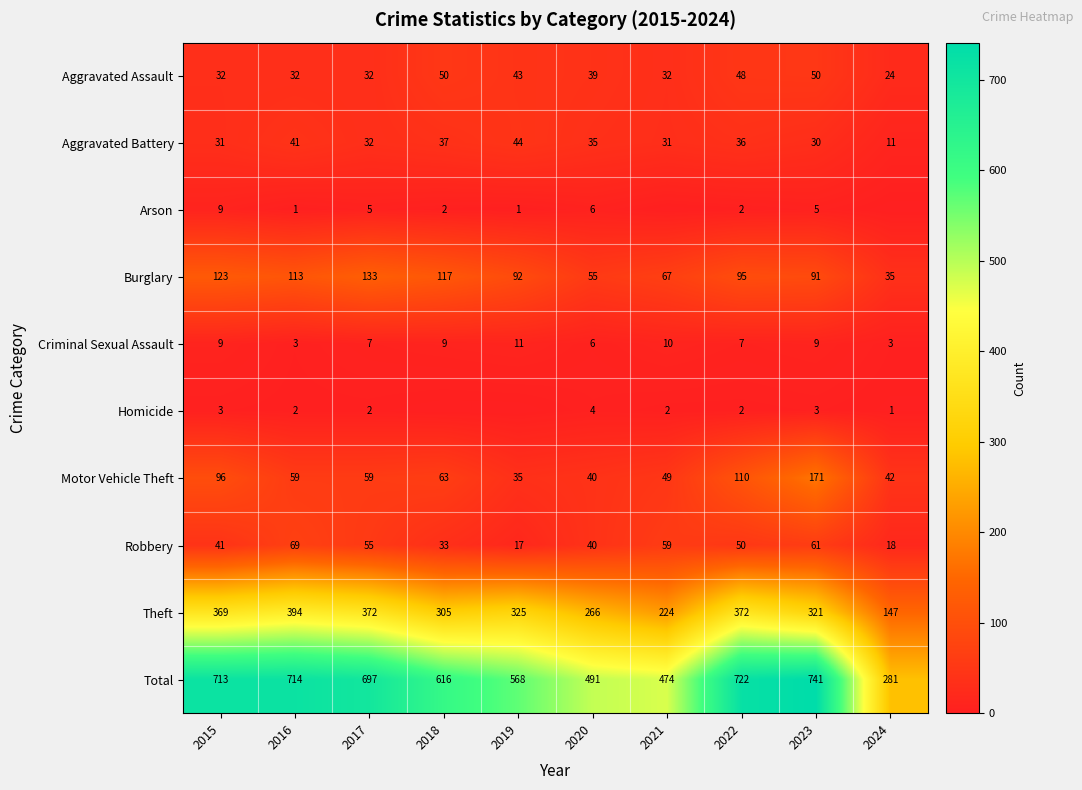

How many values in the Aggravated Battery series are below 35?

5